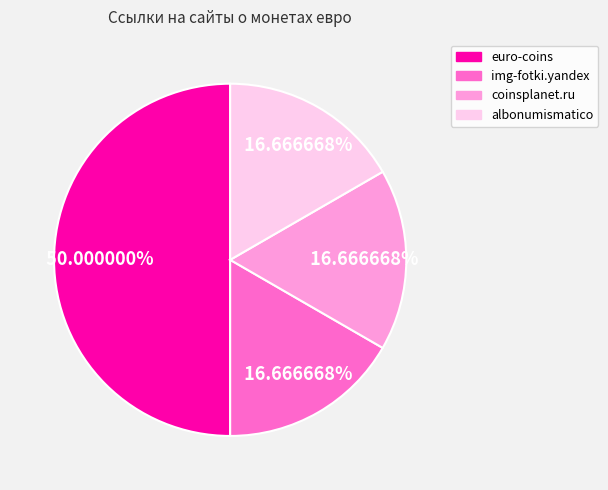

To the nearest percent, what is the difference between the largest and smallest slice percentages?

33%